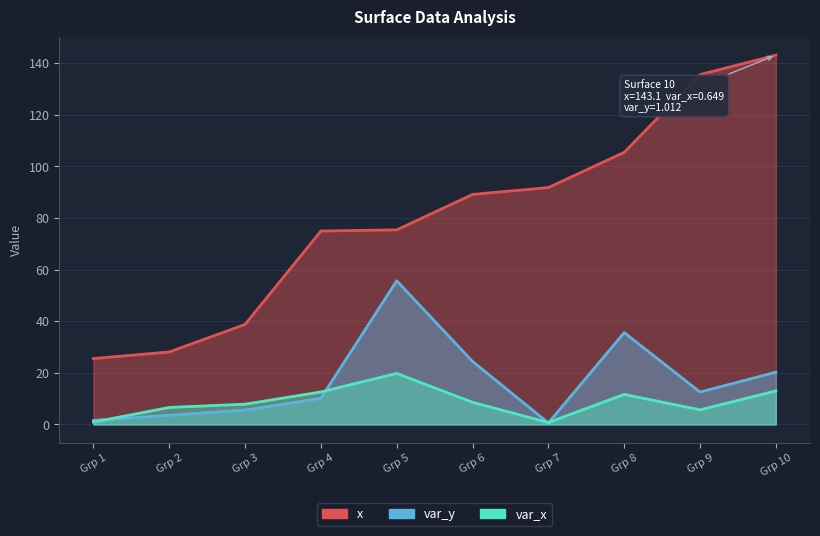

What is the difference between the var_x values at Grp 9 and Grp 6?

2.9